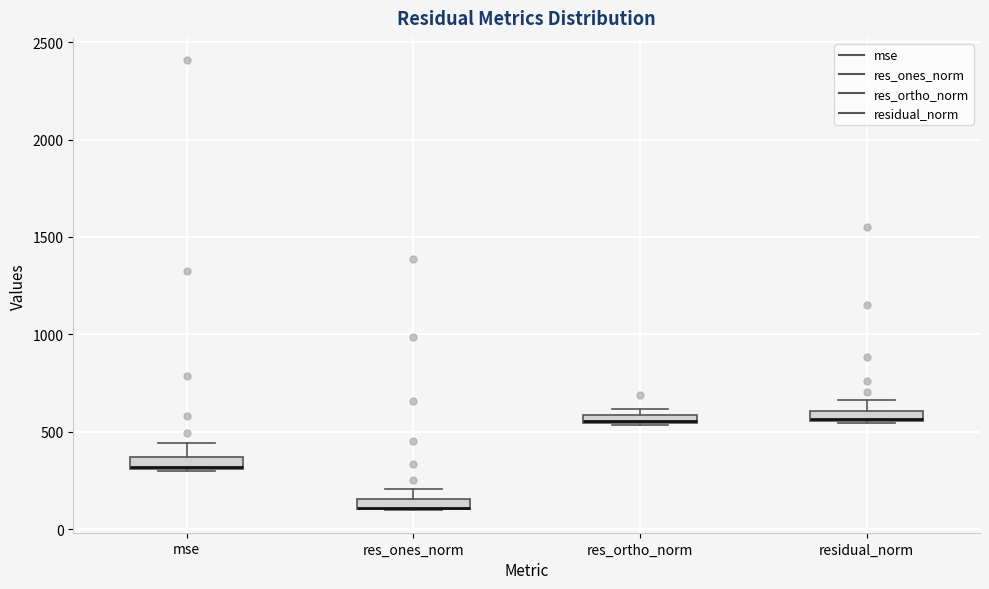

Where is the upper edge of the box for res_ortho_norm on the y-axis? The values are not printed on the chart, so give them approximately, as read against the axis.

600